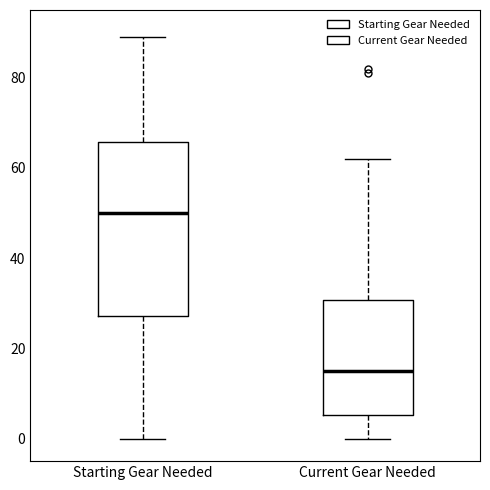

Which box has the highest median line?

Starting Gear Needed